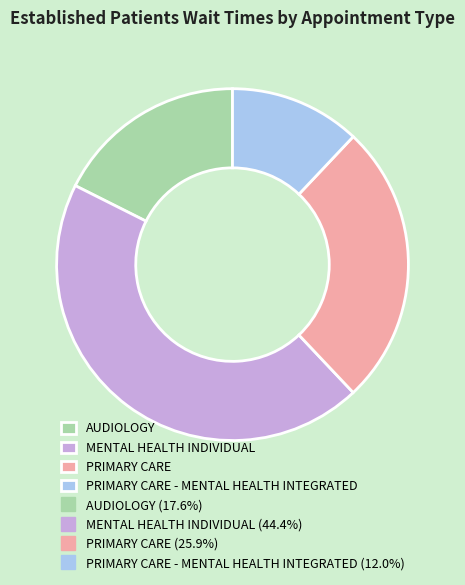

Is there any slice that represents more than half of the pie?

No